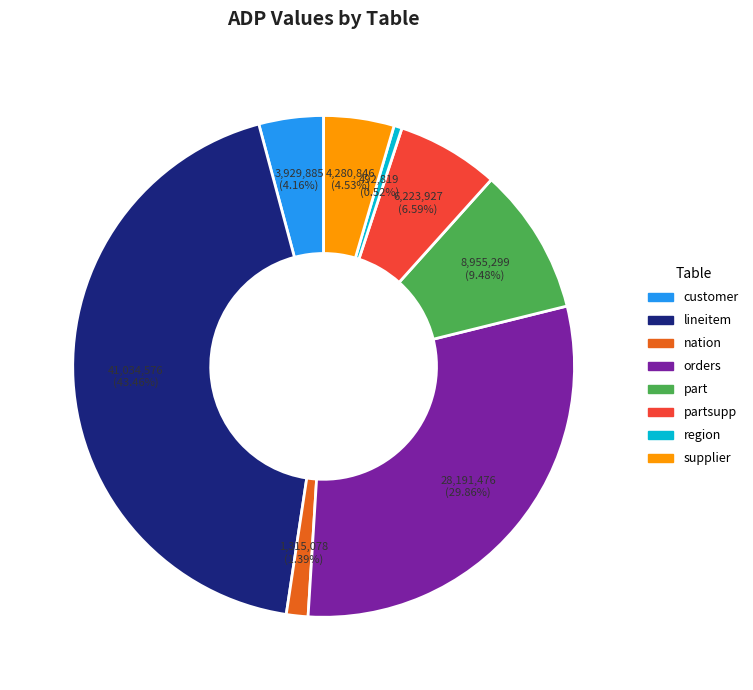

Which slice is the smallest?

region